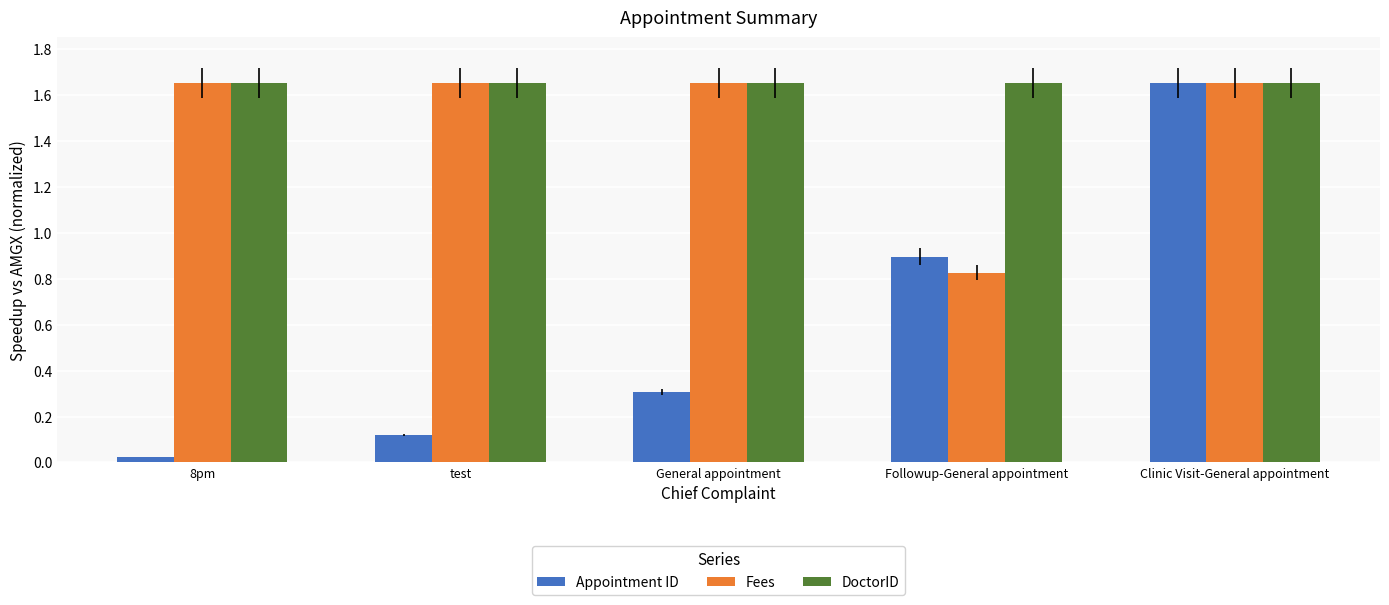

Which category has the lowest value across all series?

8pm